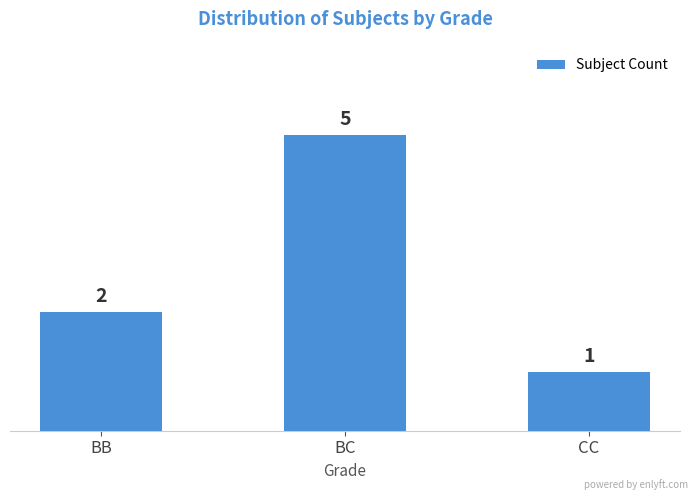

What is the maximum value shown in the chart?

5